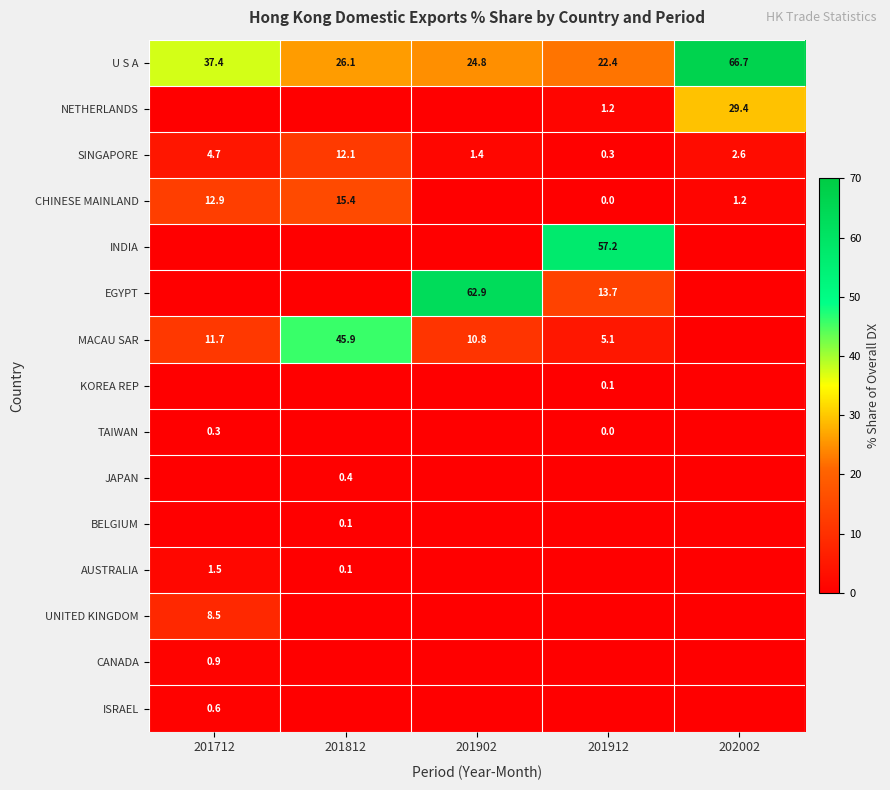

What is the average value of the SINGAPORE series?

4.2